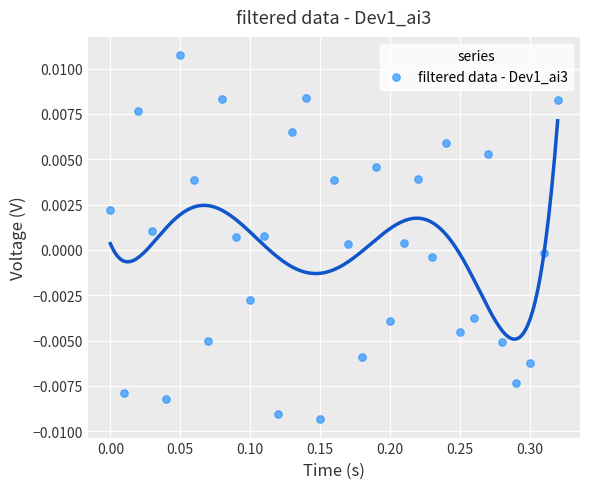

What is the range of X values (max minus min)?

0.3